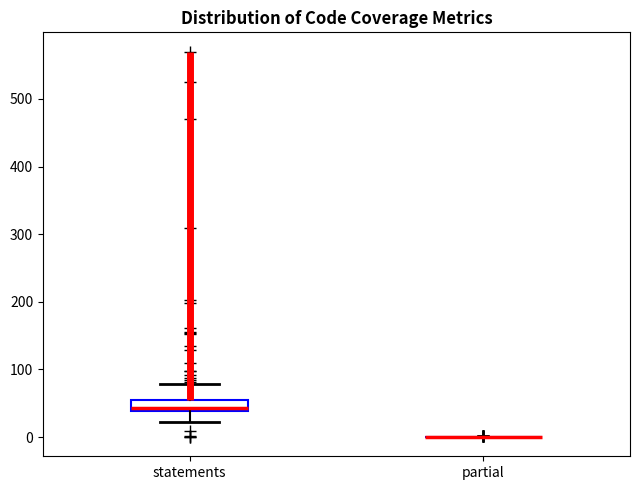

Reading left to right, transcribe this box plot: for each box, give where its median line is, the range the box spans, and where its two whiskers end, as read against the y-axis. The values are not printed on the chart, so give them approximately, as read against the axis.

statements: median 40 (just above the box's lower edge), box 40 to 60, whiskers 20 to 80
partial: box collapsed to a line at 0, whiskers 0 to 0